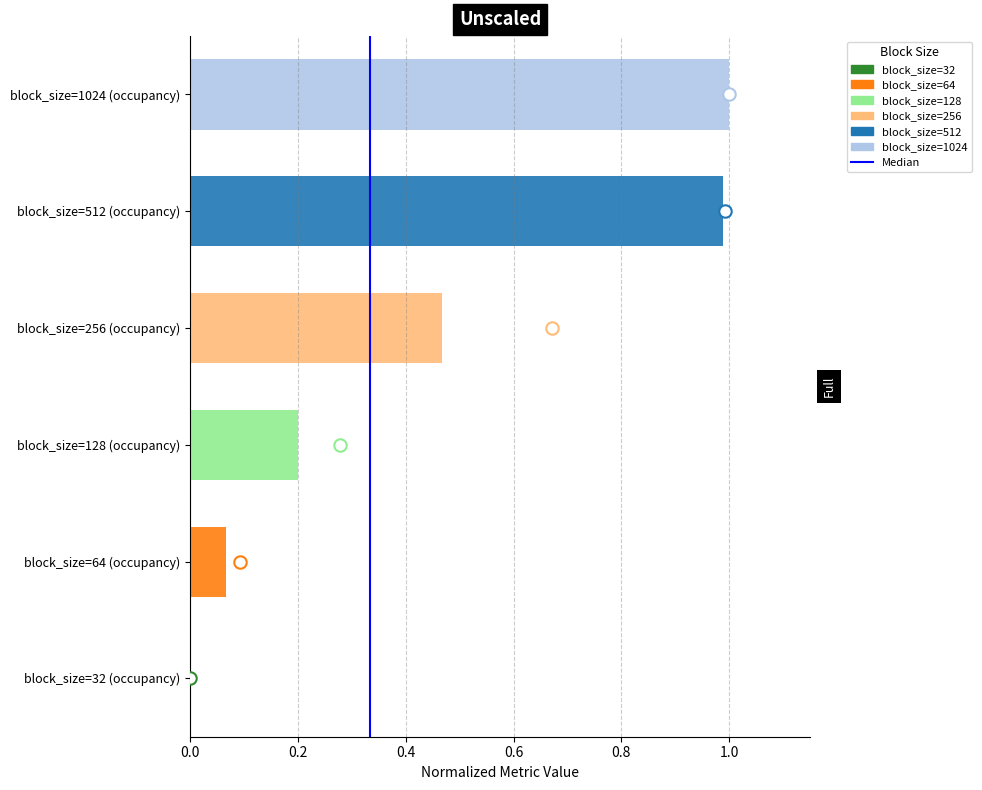

What is the change in value from 0.0 to 0.2?

+1